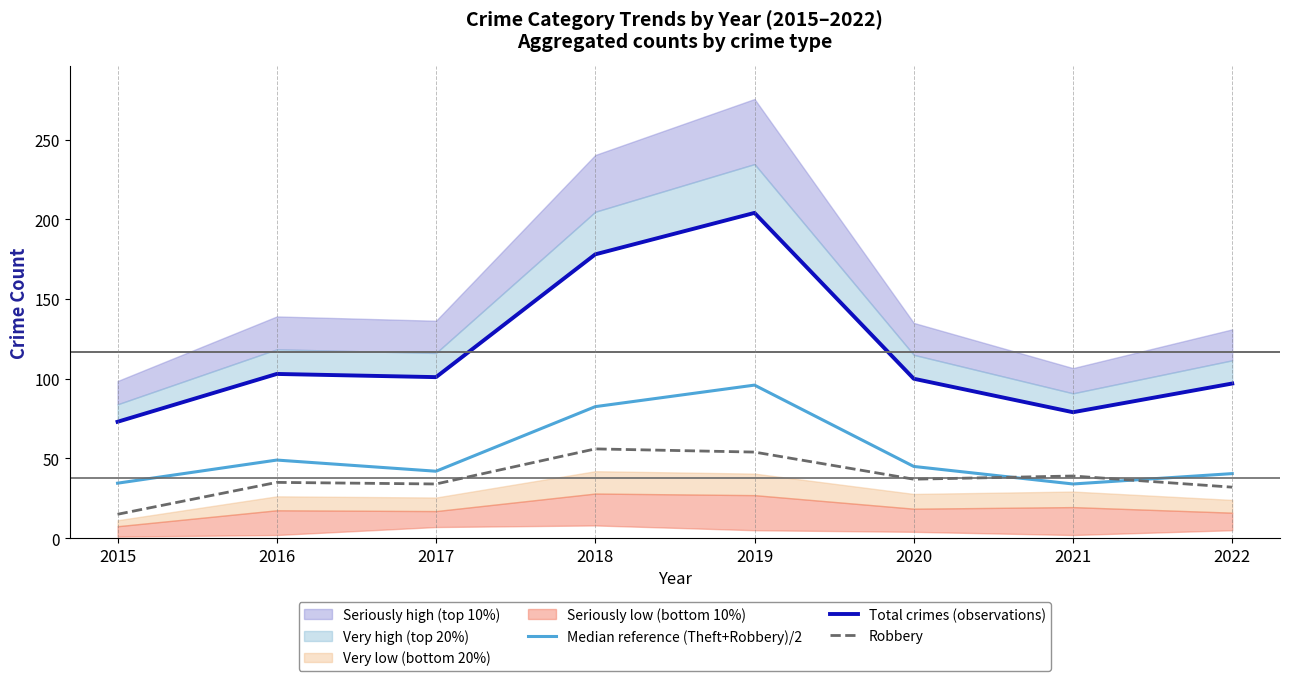

In Robbery, how many points are lower than both neighbors (excluding endpoints)?

2